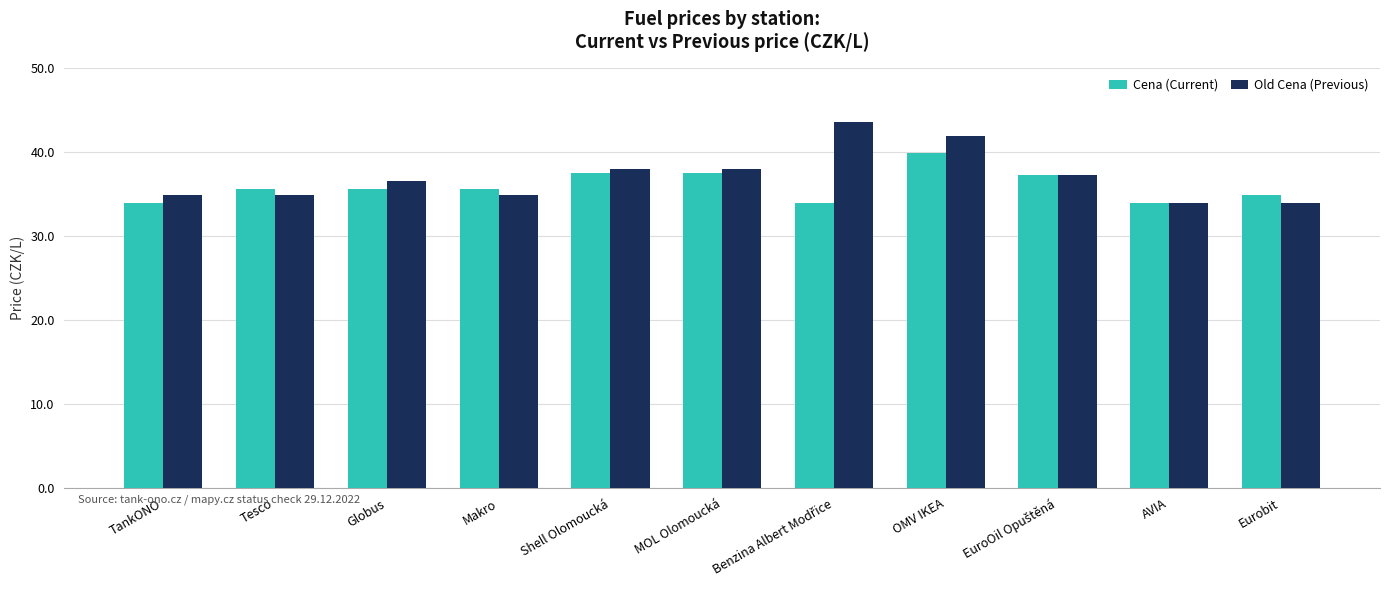

How many bars are there in each group?

2